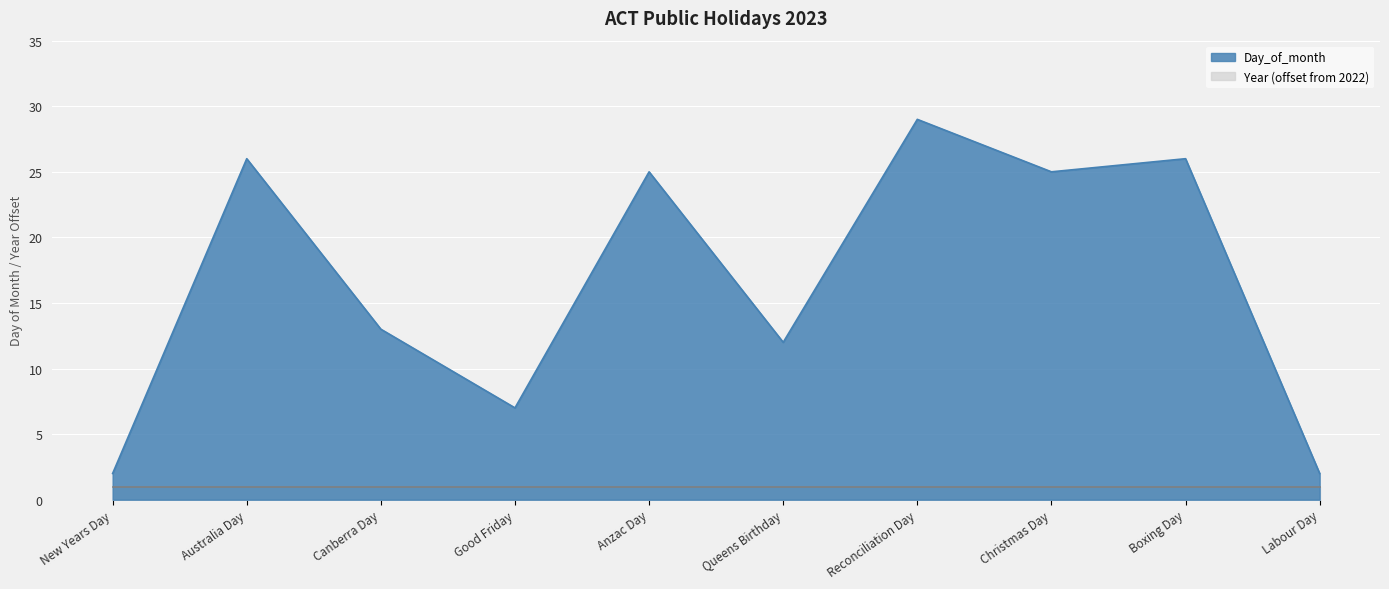

What is the change in value from Good Friday to Boxing Day?

+19